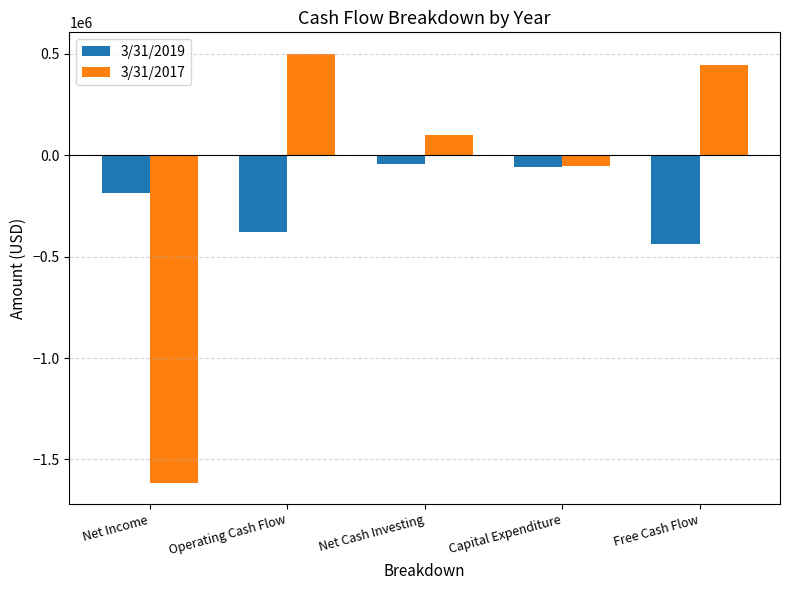

At Operating Cash Flow, list the series in order from smallest to largest.

3/31/2019, 3/31/2017